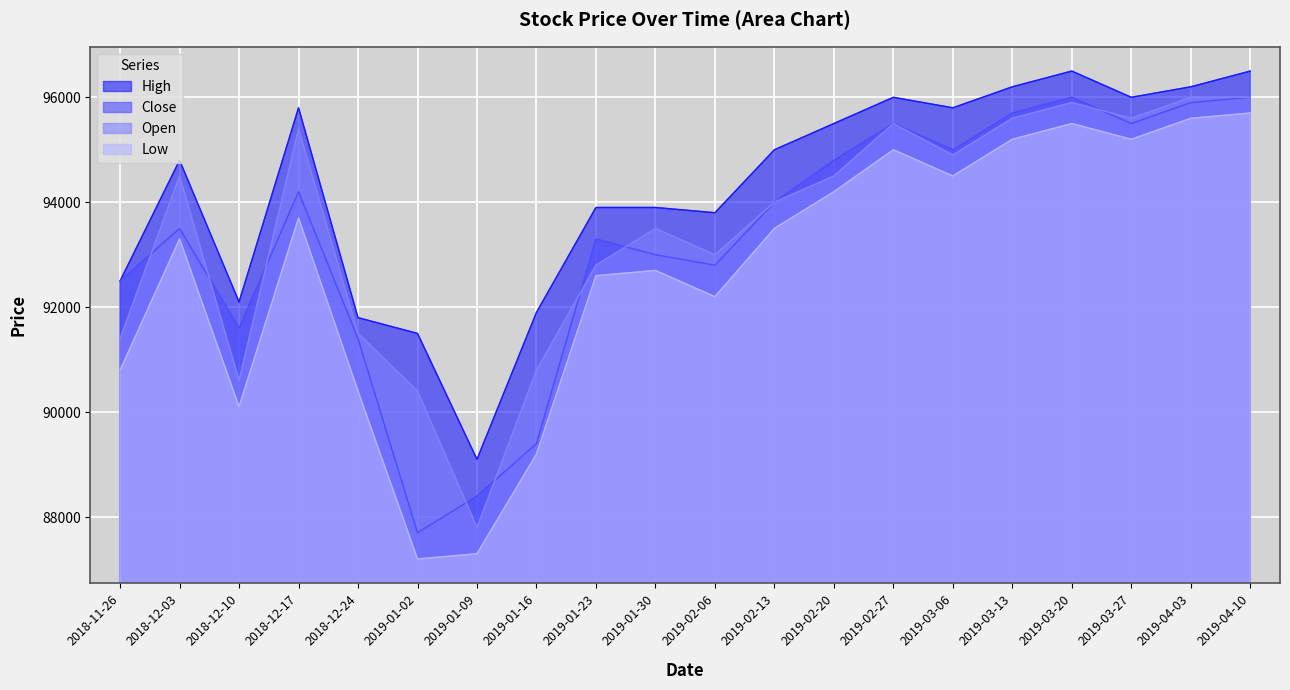

Where is the first local minimum for Open?

2018-12-10